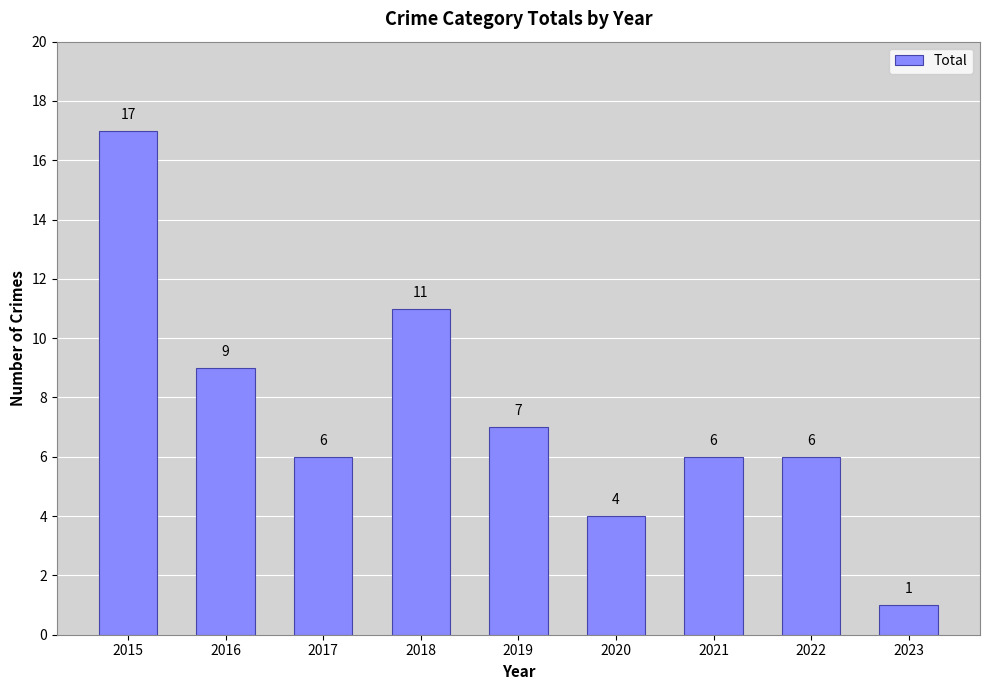

Reading left to right, list all the values displayed in this chart.

17	9	6	11	7	4	6	6	1